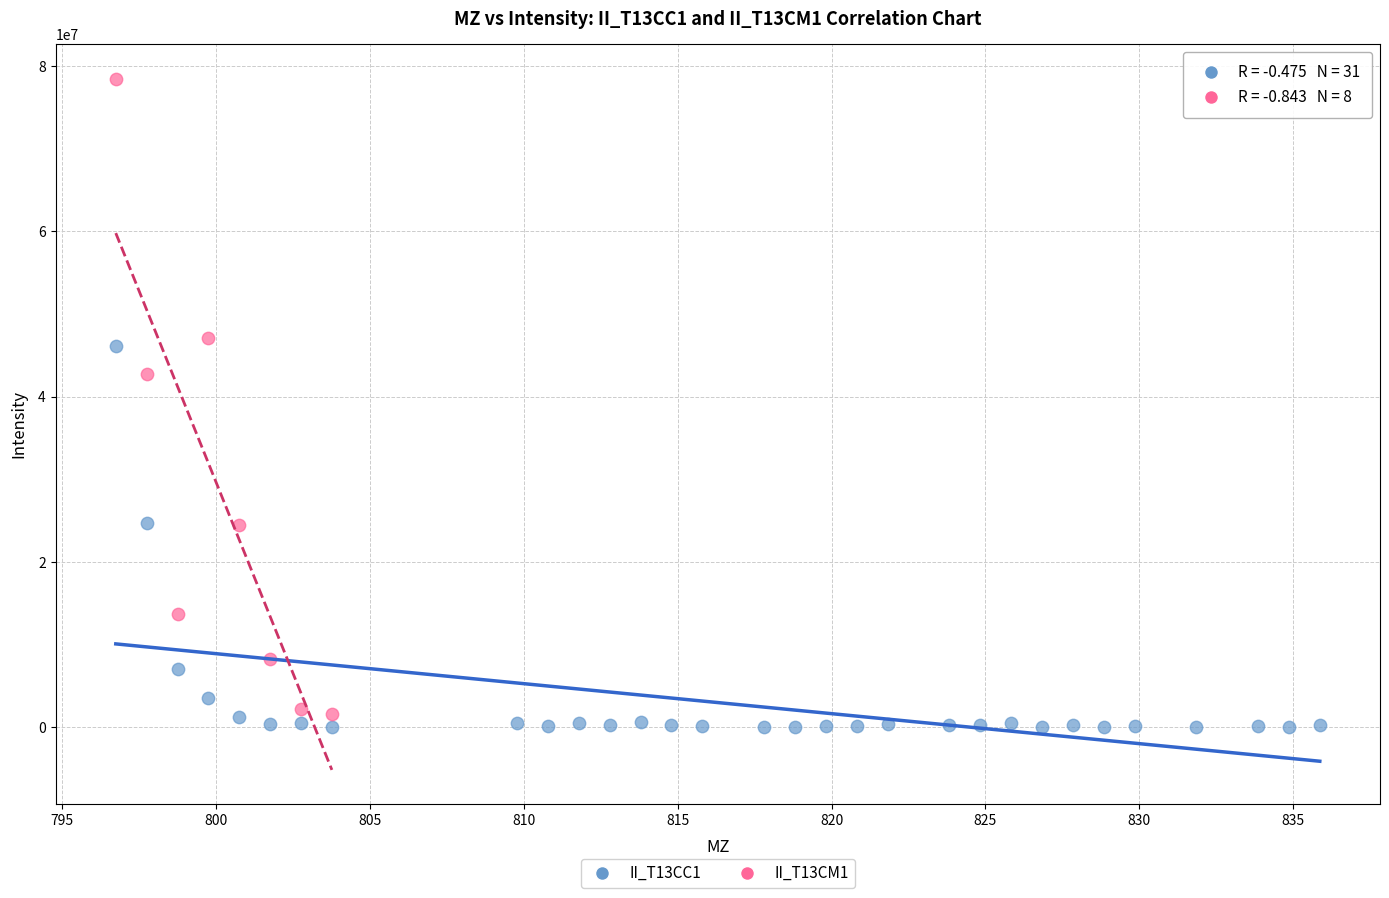

Which series has the largest Y range (max minus min)?

II_T13CM1